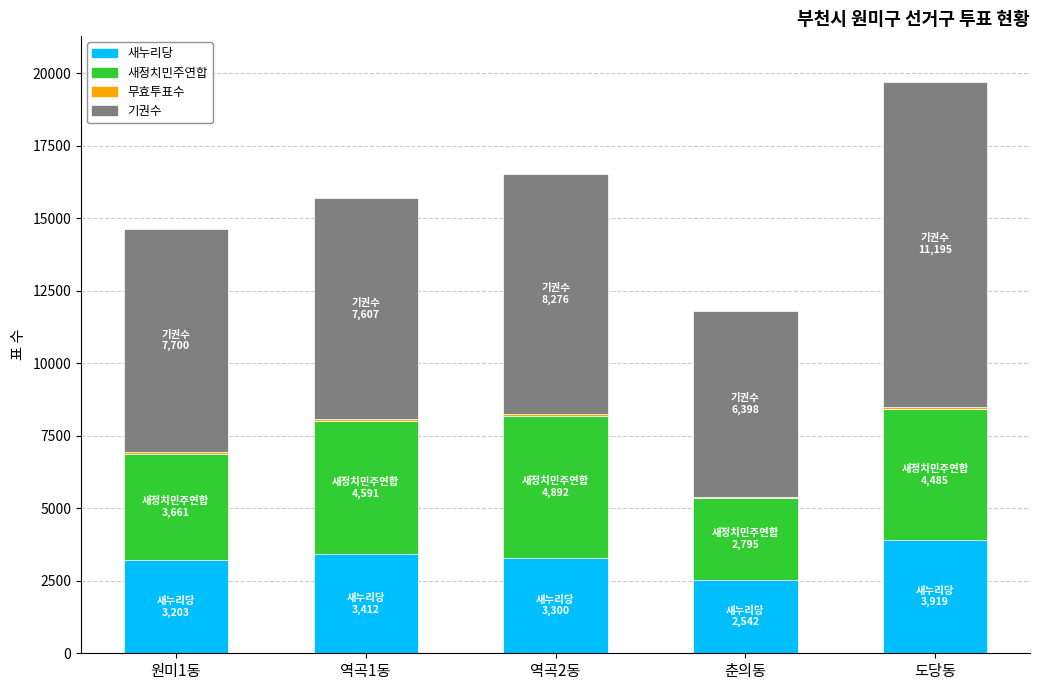

Which category has the highest value in the 새누리당 series?

도당동